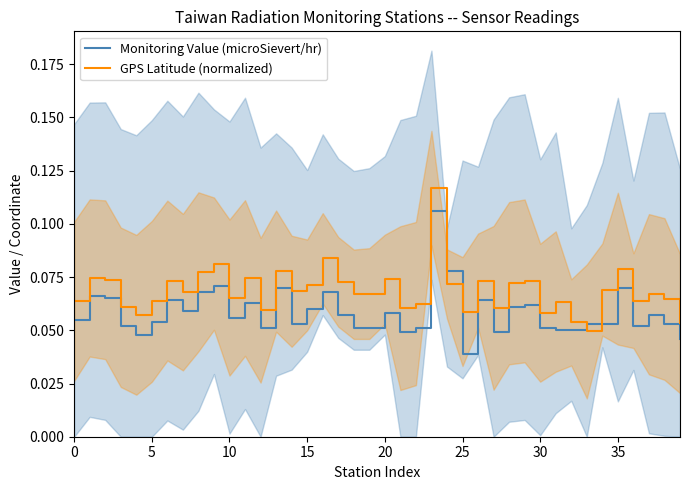

At which label is Monitoring Value (microSievert/hr) closest to 0?

25